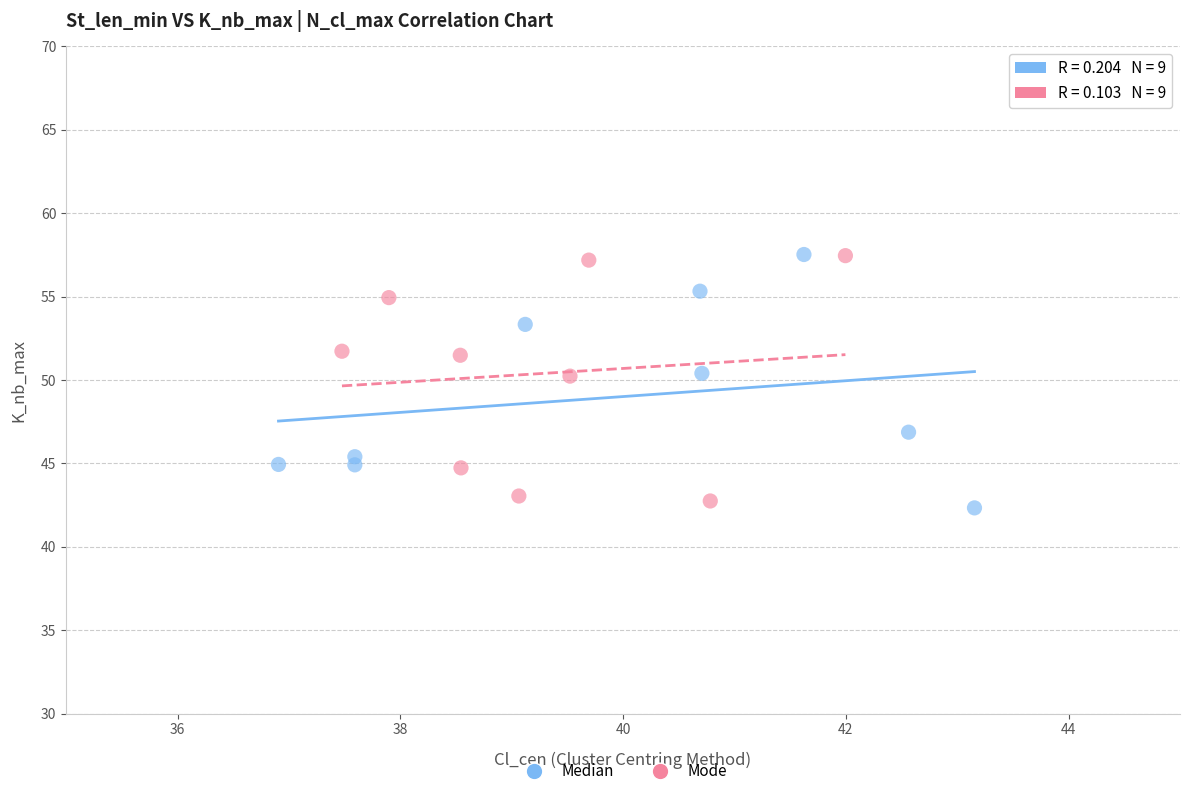

What are all the series names shown in the legend?

Median, Mode